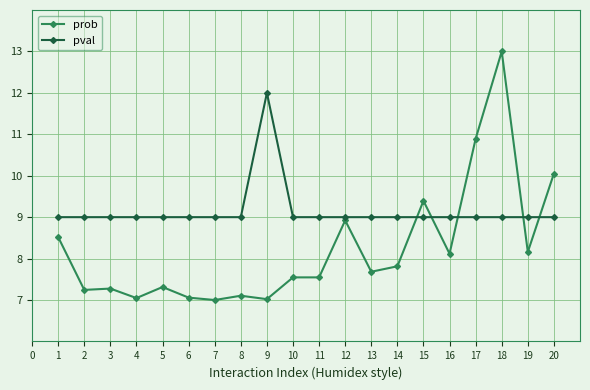

Which series has the widest spread of values?

prob